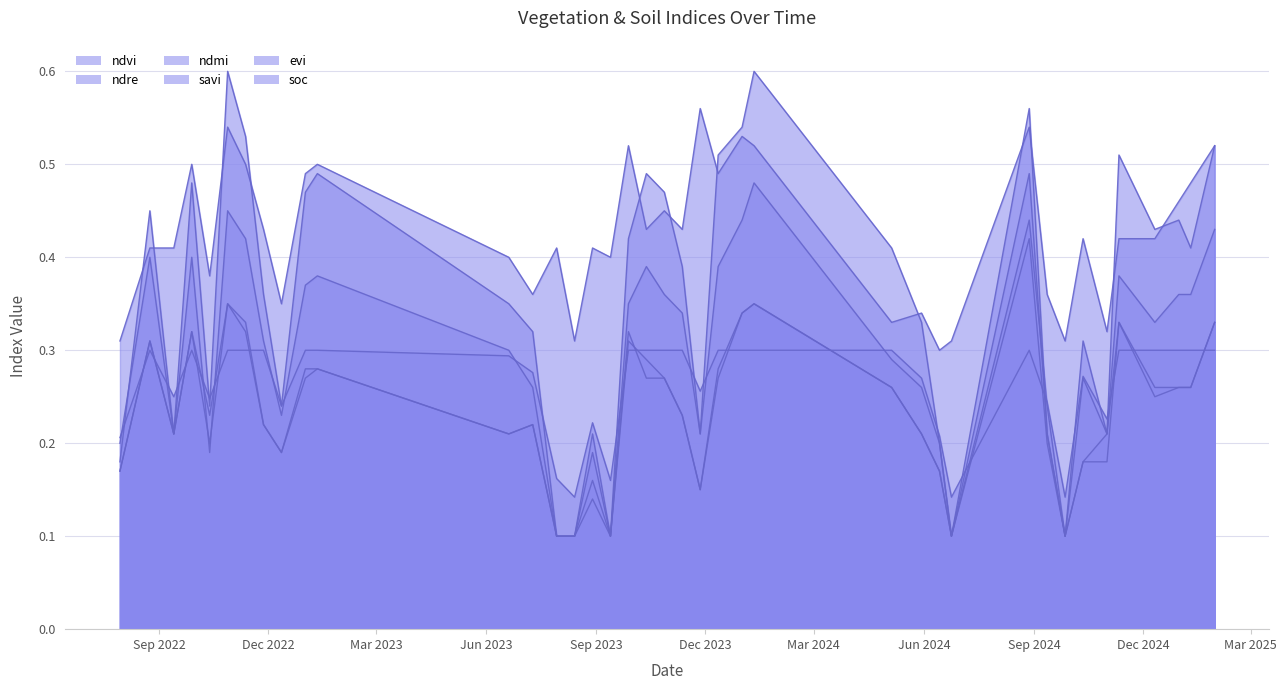

Reading right to left, extract all data points from this chart.

ndvi: 30-01-2025=0.5	10-01-2025=0.4	31-12-2024=0.4	11-12-2024=0.4	11-11-2024=0.5	01-11-2024=0.2	12-10-2024=0.3	27-09-2024=0.1	12-09-2024=0.2	28-08-2024=0.6	24-06-2024=0.1	14-06-2024=0.2	30-05-2024=0.3	05-05-2024=0.4	11-01-2024=0.6	01-01-2024=0.5	12-12-2023=0.5	27-11-2023=0.2	12-11-2023=0.4	28-10-2023=0.5	13-10-2023=0.5	28-09-2023=0.4	13-09-2023=0.1	29-08-2023=0.2	14-08-2023=0.1	30-07-2023=0.1	10-07-2023=0.3	20-06-2023=0.3	11-01-2023=0.5	01-01-2023=0.5	12-12-2022=0.2	27-11-2022=0.4	12-11-2022=0.5	28-10-2022=0.6	13-10-2022=0.2	28-09-2022=0.5	13-09-2022=0.2	24-08-2022=0.5	30-07-2022=0.2
ndre: 30-01-2025=0.4	10-01-2025=0.4	31-12-2024=0.4	11-12-2024=0.3	11-11-2024=0.4	01-11-2024=0.2	12-10-2024=0.3	27-09-2024=0.1	12-09-2024=0.2	28-08-2024=0.5	24-06-2024=0.1	14-06-2024=0.2	30-05-2024=0.3	05-05-2024=0.3	11-01-2024=0.5	01-01-2024=0.4	12-12-2023=0.4	27-11-2023=0.2	12-11-2023=0.3	28-10-2023=0.4	13-10-2023=0.4	28-09-2023=0.3	13-09-2023=0.1	29-08-2023=0.1	14-08-2023=0.1	30-07-2023=0.1	10-07-2023=0.3	20-06-2023=0.3	11-01-2023=0.4	01-01-2023=0.4	12-12-2022=0.2	27-11-2022=0.3	12-11-2022=0.4	28-10-2022=0.5	13-10-2022=0.2	28-09-2022=0.4	13-09-2022=0.2	24-08-2022=0.4	30-07-2022=0.2
ndmi: 30-01-2025=0.5	10-01-2025=0.5	31-12-2024=0.5	11-12-2024=0.4	11-11-2024=0.4	01-11-2024=0.3	12-10-2024=0.4	27-09-2024=0.3	12-09-2024=0.4	28-08-2024=0.5	24-06-2024=0.3	14-06-2024=0.3	30-05-2024=0.3	05-05-2024=0.3	11-01-2024=0.5	01-01-2024=0.5	12-12-2023=0.5	27-11-2023=0.6	12-11-2023=0.4	28-10-2023=0.5	13-10-2023=0.4	28-09-2023=0.5	13-09-2023=0.4	29-08-2023=0.4	14-08-2023=0.3	30-07-2023=0.4	10-07-2023=0.4	20-06-2023=0.4	11-01-2023=0.5	01-01-2023=0.5	12-12-2022=0.3	27-11-2022=0.4	12-11-2022=0.5	28-10-2022=0.5	13-10-2022=0.4	28-09-2022=0.5	13-09-2022=0.4	24-08-2022=0.4	30-07-2022=0.3
savi: 30-01-2025=0.3	10-01-2025=0.3	31-12-2024=0.3	11-12-2024=0.3	11-11-2024=0.3	01-11-2024=0.2	12-10-2024=0.2	27-09-2024=0.1	12-09-2024=0.2	28-08-2024=0.4	24-06-2024=0.1	14-06-2024=0.2	30-05-2024=0.2	05-05-2024=0.3	11-01-2024=0.3	01-01-2024=0.3	12-12-2023=0.3	27-11-2023=0.1	12-11-2023=0.2	28-10-2023=0.3	13-10-2023=0.3	28-09-2023=0.3	13-09-2023=0.1	29-08-2023=0.2	14-08-2023=0.1	30-07-2023=0.1	10-07-2023=0.2	20-06-2023=0.2	11-01-2023=0.3	01-01-2023=0.3	12-12-2022=0.2	27-11-2022=0.2	12-11-2022=0.3	28-10-2022=0.3	13-10-2022=0.2	28-09-2022=0.3	13-09-2022=0.2	24-08-2022=0.3	30-07-2022=0.2
evi: 30-01-2025=0.3	10-01-2025=0.3	31-12-2024=0.3	11-12-2024=0.2	11-11-2024=0.3	01-11-2024=0.2	12-10-2024=0.2	27-09-2024=0.1	12-09-2024=0.2	28-08-2024=0.4	24-06-2024=0.1	14-06-2024=0.2	30-05-2024=0.2	05-05-2024=0.3	11-01-2024=0.3	01-01-2024=0.3	12-12-2023=0.3	27-11-2023=0.1	12-11-2023=0.2	28-10-2023=0.3	13-10-2023=0.3	28-09-2023=0.3	13-09-2023=0.1	29-08-2023=0.2	14-08-2023=0.1	30-07-2023=0.1	10-07-2023=0.2	20-06-2023=0.2	11-01-2023=0.3	01-01-2023=0.3	12-12-2022=0.2	27-11-2022=0.2	12-11-2022=0.3	28-10-2022=0.3	13-10-2022=0.2	28-09-2022=0.3	13-09-2022=0.2	24-08-2022=0.3	30-07-2022=0.2
soc: 30-01-2025=0.3	10-01-2025=0.3	31-12-2024=0.3	11-12-2024=0.3	11-11-2024=0.3	01-11-2024=0.2	12-10-2024=0.3	27-09-2024=0.1	12-09-2024=0.2	28-08-2024=0.3	24-06-2024=0.1	14-06-2024=0.2	30-05-2024=0.3	05-05-2024=0.3	11-01-2024=0.3	01-01-2024=0.3	12-12-2023=0.3	27-11-2023=0.3	12-11-2023=0.3	28-10-2023=0.3	13-10-2023=0.3	28-09-2023=0.3	13-09-2023=0.2	29-08-2023=0.2	14-08-2023=0.1	30-07-2023=0.2	10-07-2023=0.3	20-06-2023=0.3	11-01-2023=0.3	01-01-2023=0.3	12-12-2022=0.2	27-11-2022=0.3	12-11-2022=0.3	28-10-2022=0.3	13-10-2022=0.2	28-09-2022=0.3	13-09-2022=0.2	24-08-2022=0.3	30-07-2022=0.2